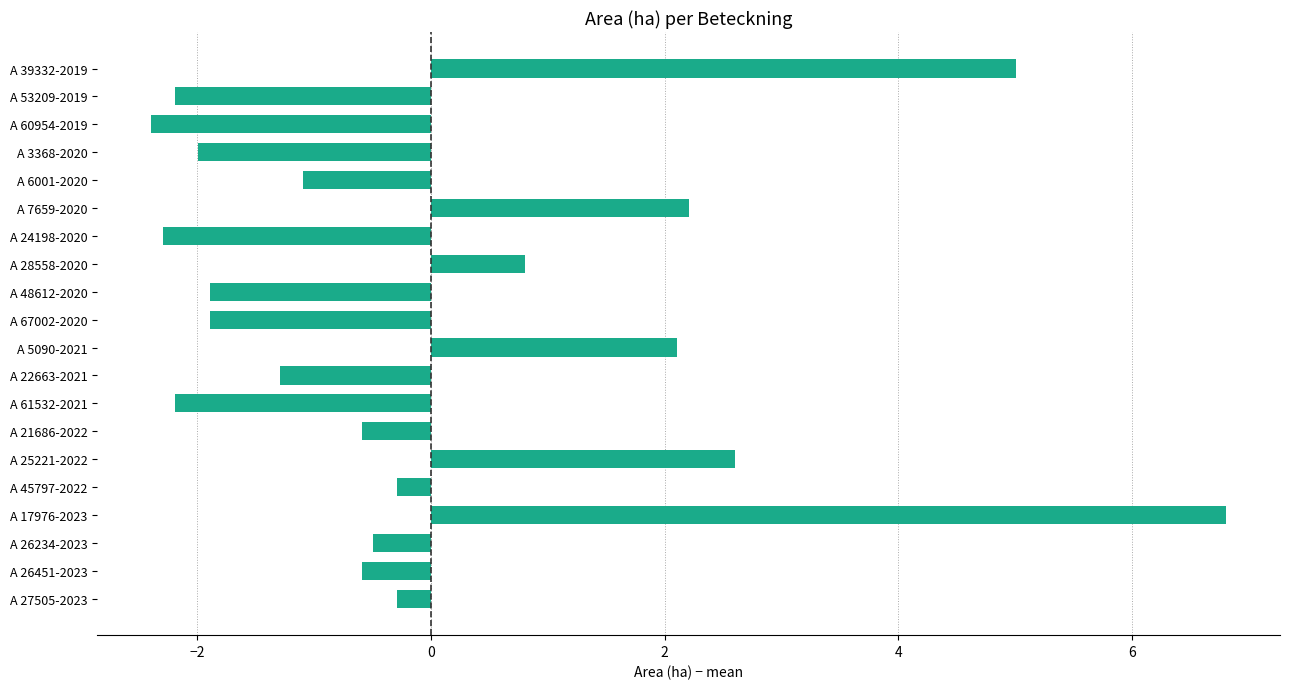

Reading bottom to top, transcribe all the data shown in this chart.

A 27505-2023=-0.3	A 26451-2023=-0.6	A 26234-2023=-0.5	A 17976-2023=6.8	A 45797-2022=-0.3	A 25221-2022=2.6	A 21686-2022=-0.6	A 61532-2021=-2.2	A 22663-2021=-1.3	A 5090-2021=2.1	A 67002-2020=-1.9	A 48612-2020=-1.9	A 28558-2020=0.8	A 24198-2020=-2.3	A 7659-2020=2.2	A 6001-2020=-1.1	A 3368-2020=-2.0	A 60954-2019=-2.4	A 53209-2019=-2.2	A 39332-2019=5.0